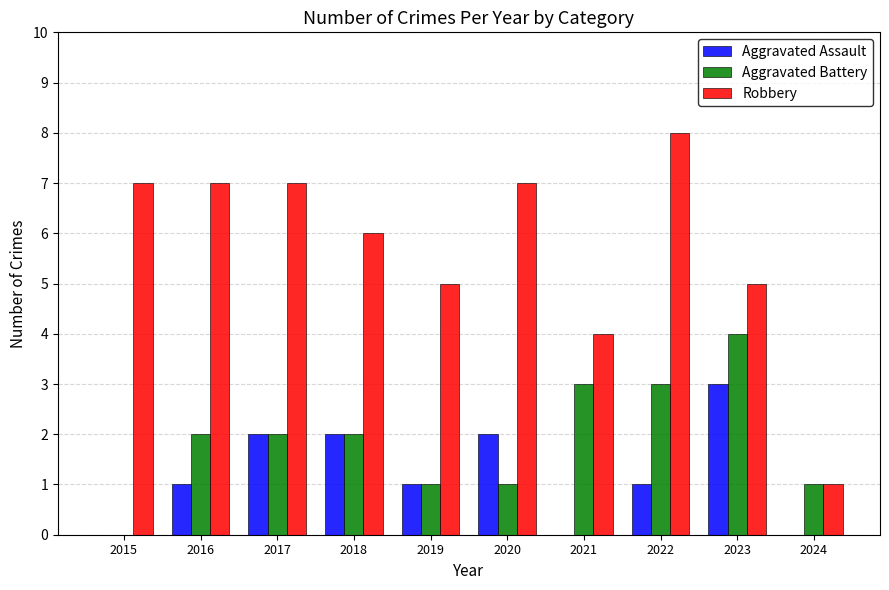

Between 2015 and 2019, which series saw the biggest shift?

Robbery